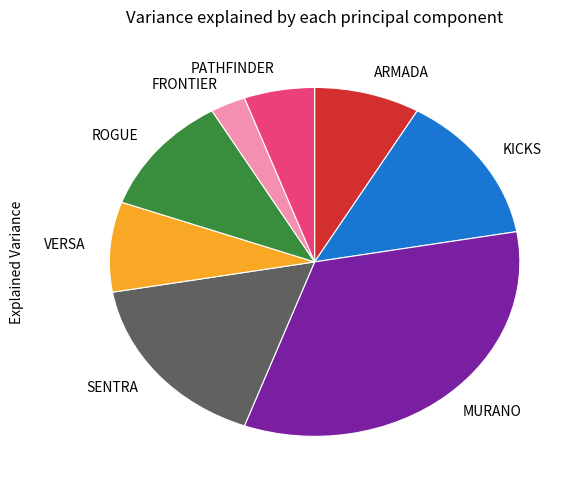

Is the sum of ROGUE and FRONTIER greater than half?

No